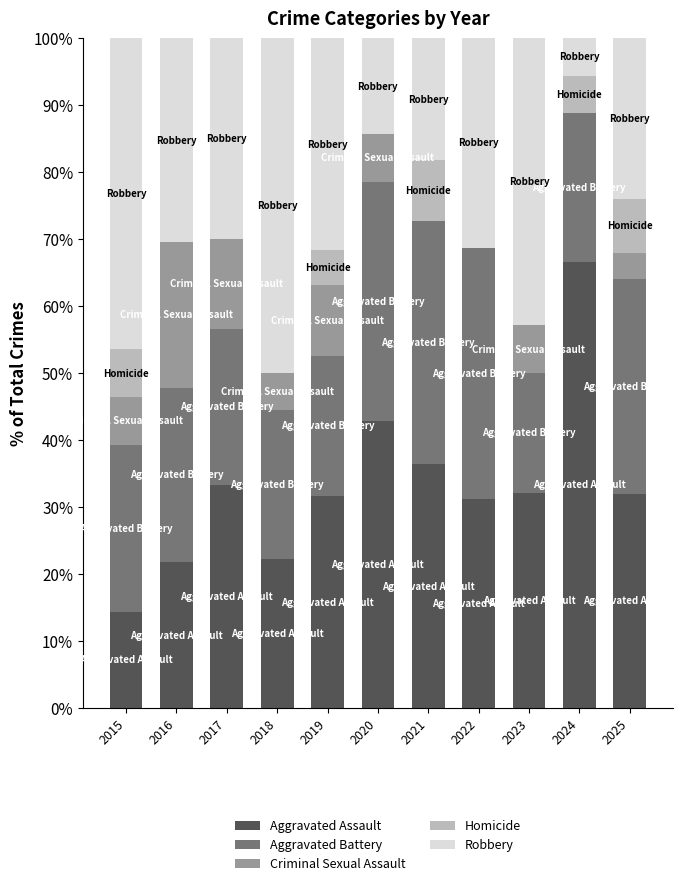

What is the sum of the Aggravated Assault values at 2024 and 2022?

97.9